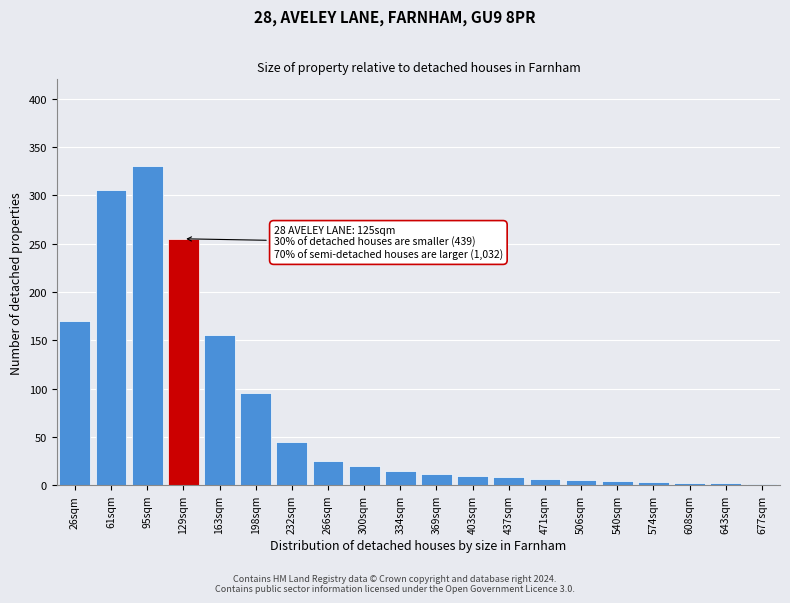

What is the maximum value shown in the chart?

330